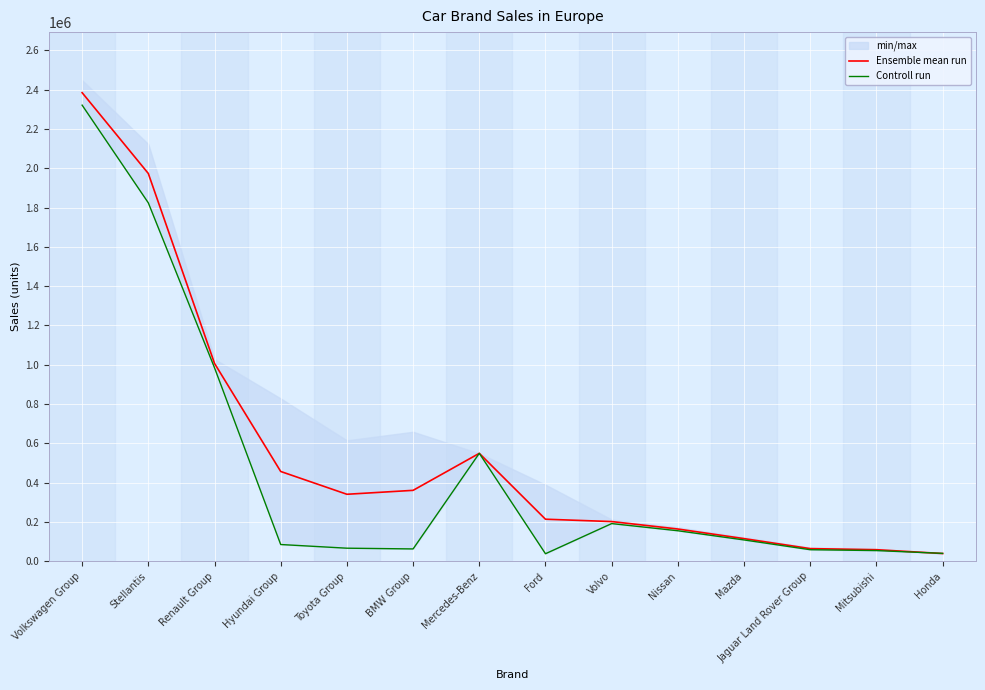

How many intersections are there between Ensemble mean run and Controll run?

3